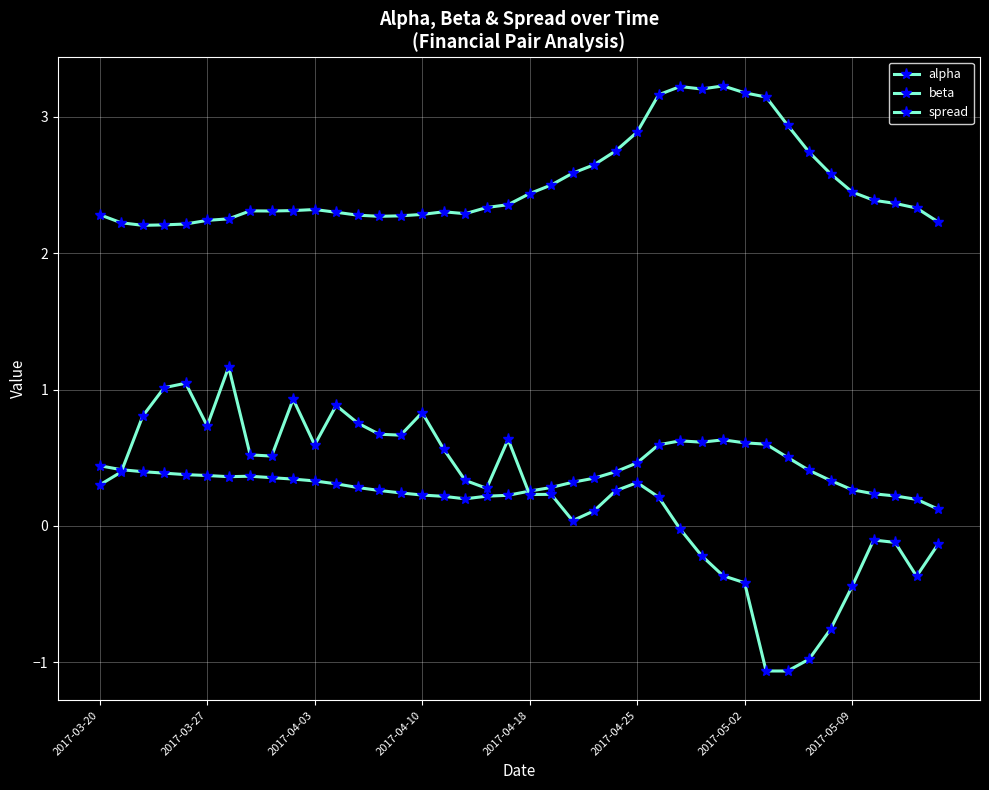

True or false: spread has more than 1 interior local peaks.

True